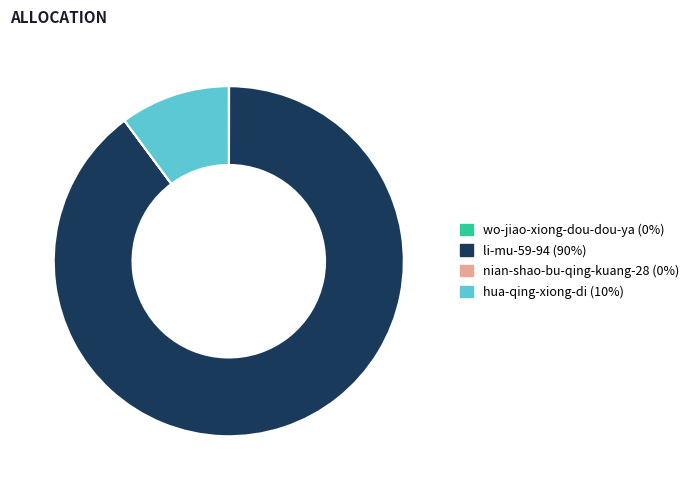

Is there a majority slice in this chart?

Yes